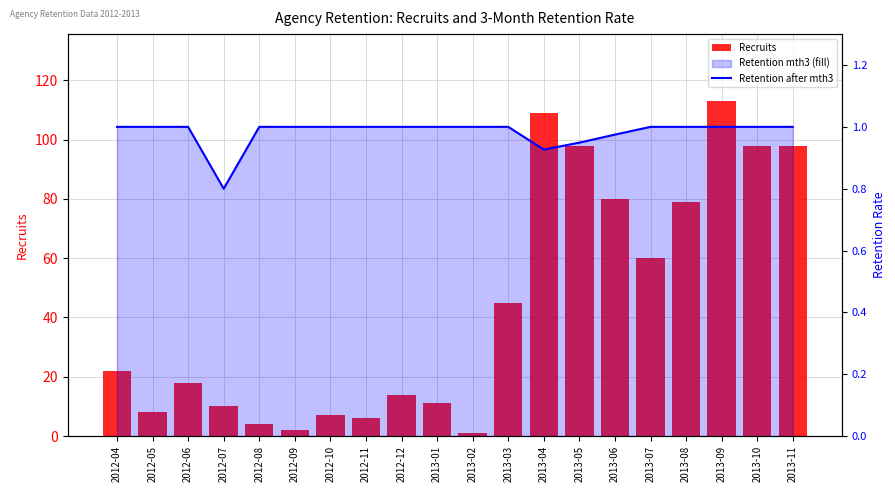

List the series in order of their peak value, highest first.

Recruits, Retention after mth3